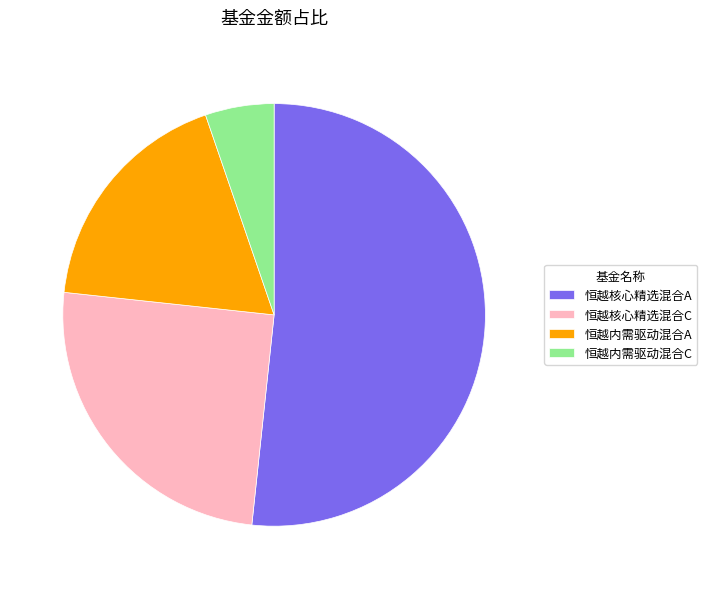

Which has a higher value, 恒越核心精选混合A or 恒越核心精选混合C?

恒越核心精选混合A